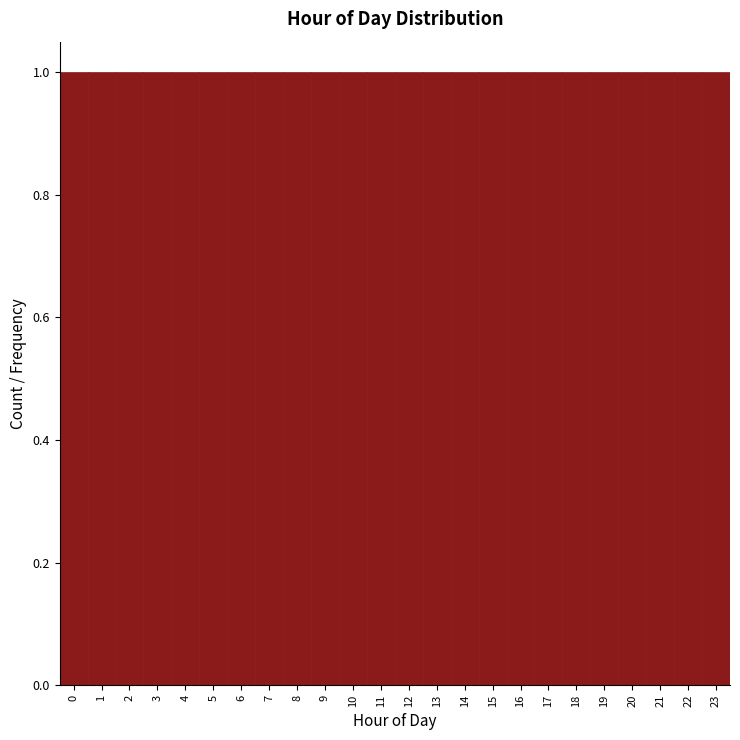

Reading left to right, list every bar in this chart as the range it spans on the x-axis followed by its height. The values are not printed on the chart, so give them approximately, as read against the axis.

-0.5 to 0.5: 1
0.5 to 1.5: 1
1.5 to 2.5: 1
2.5 to 3.5: 1
3.5 to 4.5: 1
4.5 to 5.5: 1
5.5 to 6.5: 1
6.5 to 7.5: 1
7.5 to 8.5: 1
8.5 to 9.5: 1
9.5 to 10.5: 1
10.5 to 11.5: 1
11.5 to 12.5: 1
12.5 to 13.5: 1
13.5 to 14.5: 1
14.5 to 15.5: 1
15.5 to 16.5: 1
16.5 to 17.5: 1
17.5 to 18.5: 1
18.5 to 19.5: 1
19.5 to 20.5: 1
20.5 to 21.5: 1
21.5 to 22.5: 1
22.5 to 23.5: 1